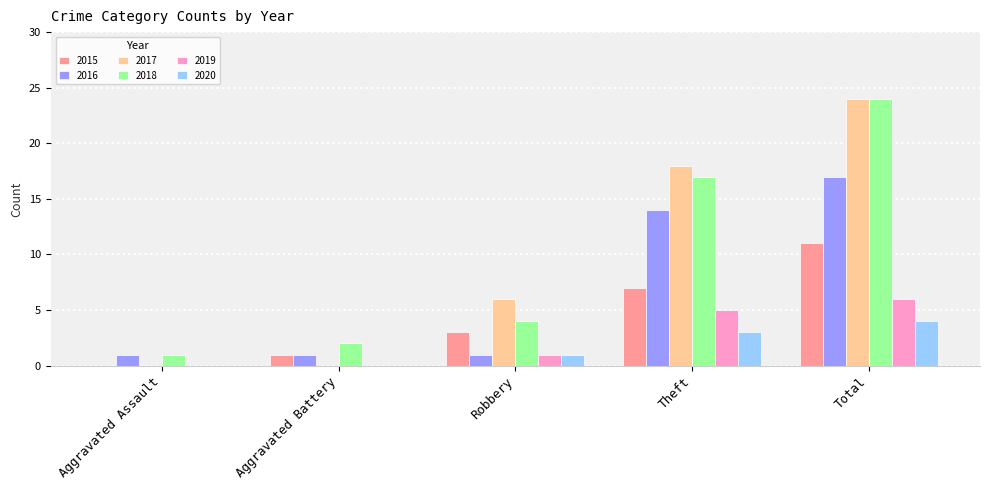

What is the sum of the 2019 values at Robbery and Theft?

6